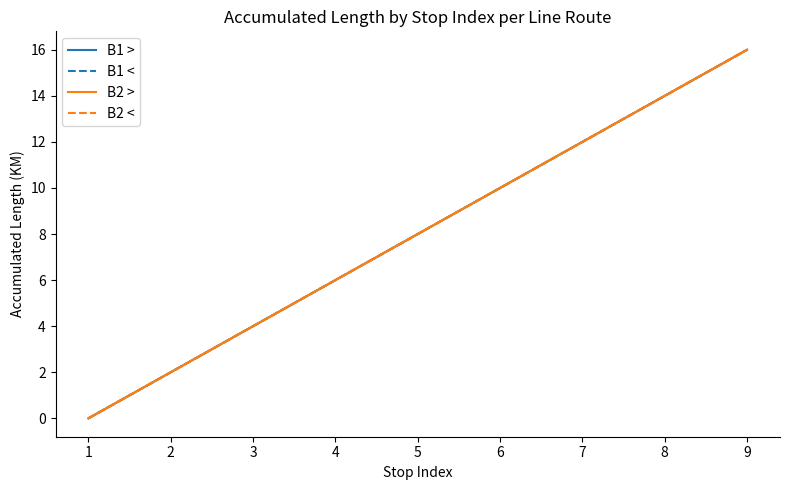

Which series has the largest range (max minus min)?

B1 >